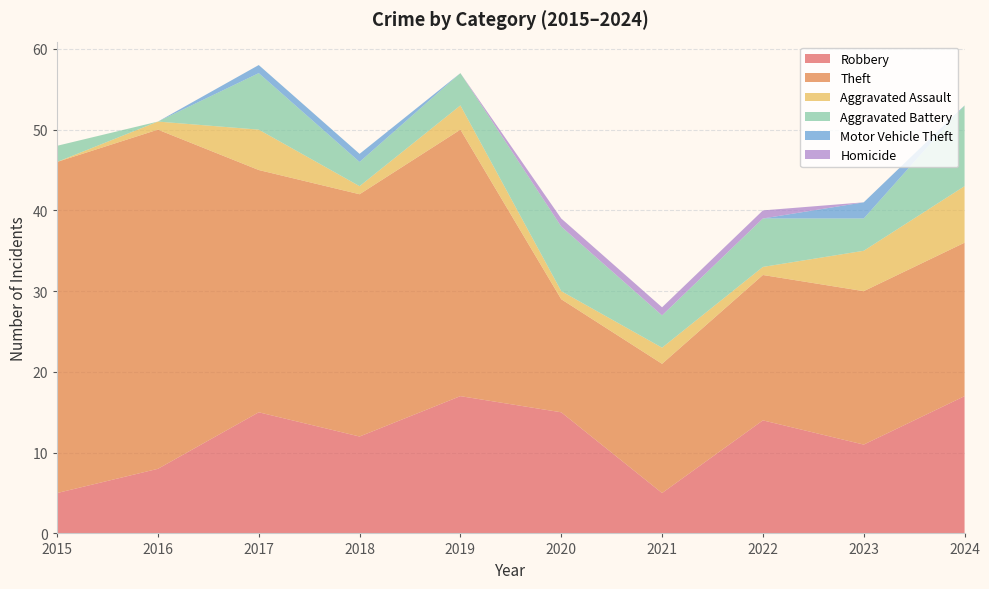

Reading left to right, extract all data points from this chart.

Robbery: 5	8	15	12	17	15	5	14	11	17
Theft: 41	42	30	30	33	14	16	18	19	19
Aggravated Assault: 0	1	5	1	3	1	2	1	5	7
Aggravated Battery: 2	0	7	3	4	8	4	6	4	10
Motor Vehicle Theft: 0	0	1	1	0	0	0	0	2	0
Homicide: 0	0	0	0	0	1	1	1	0	0